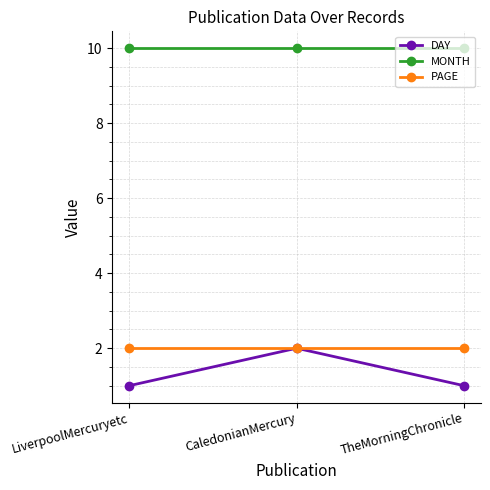

What position from the left is TheMorningChronicle?

3